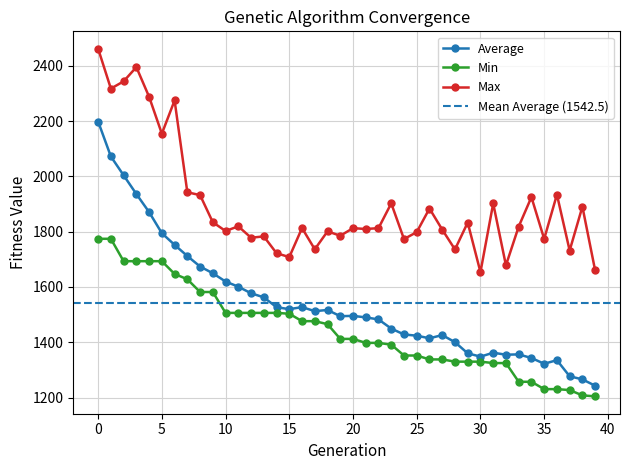

Which series has the largest total across all categories?

Max